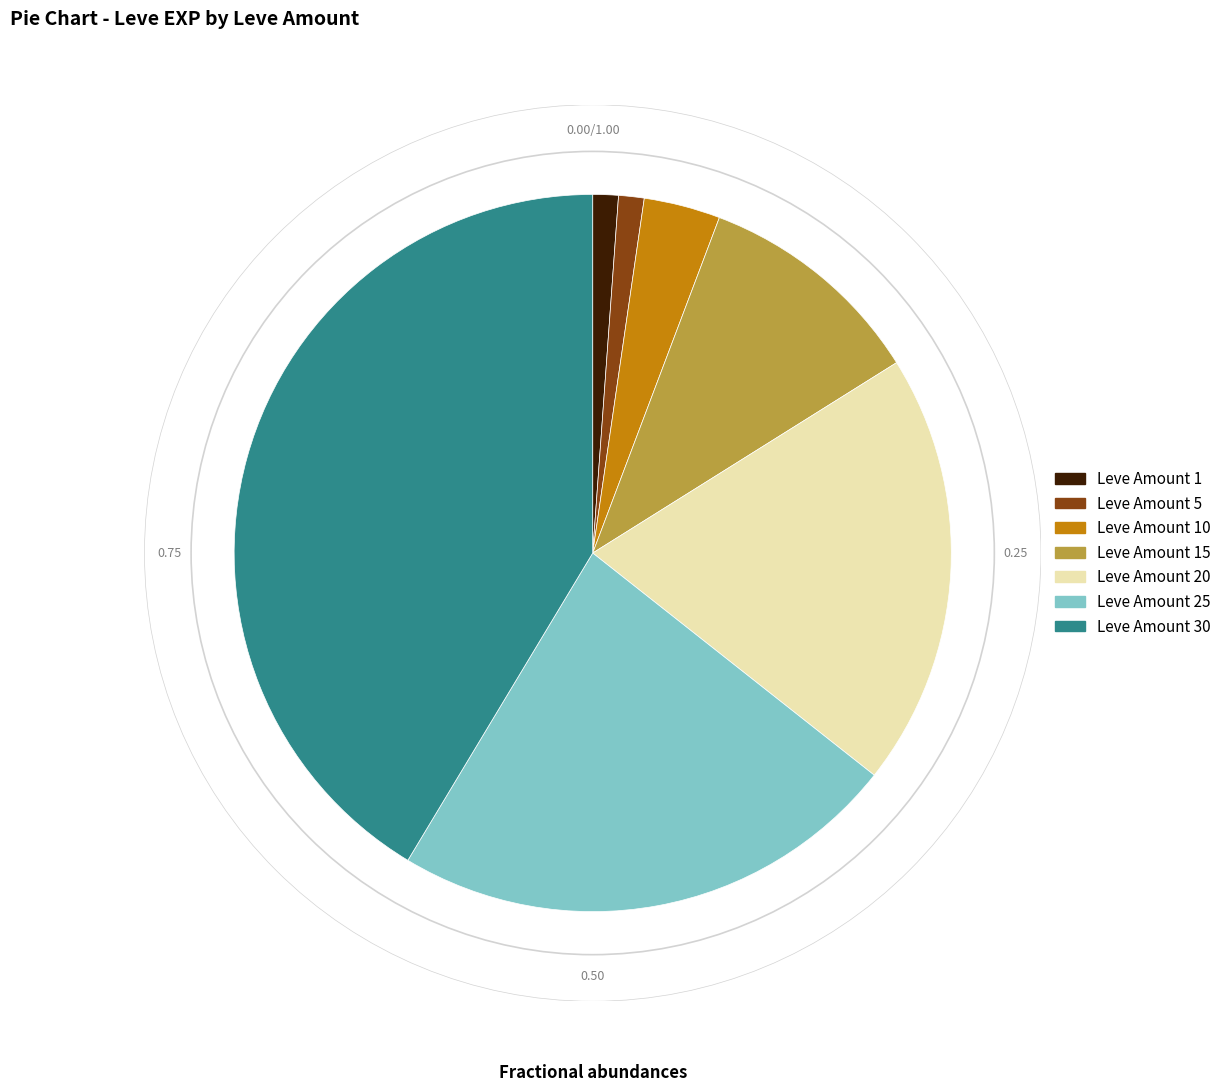

Does any single category account for the majority?

No